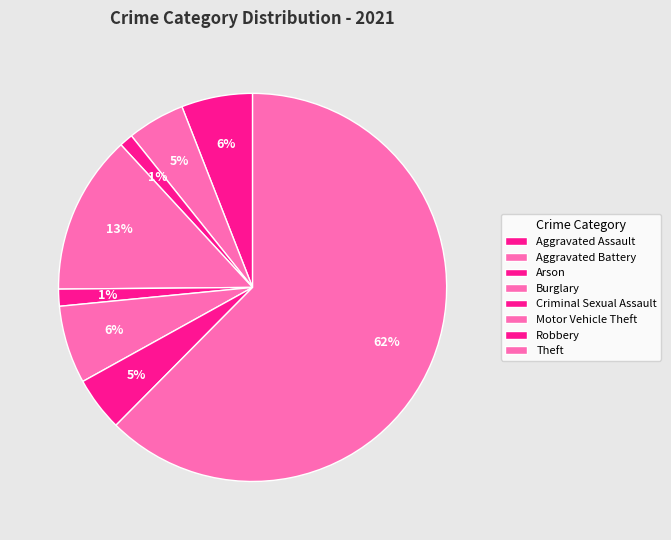

How many segments does this pie chart have?

8